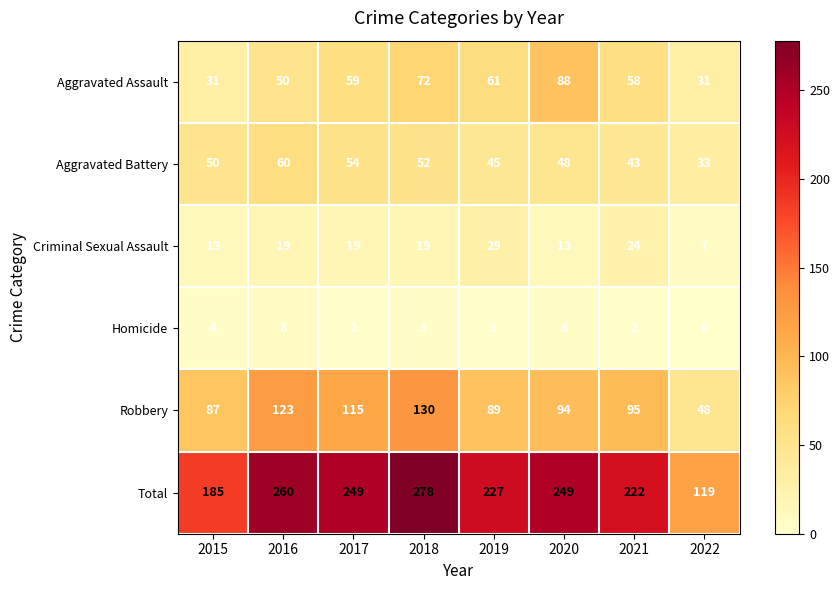

Which series has the widest spread of values?

Total